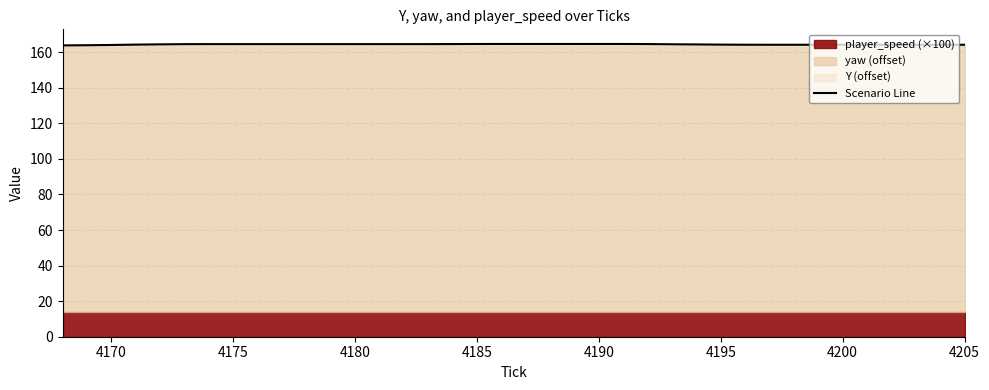

What is the highest value of the Scenario Line series?

164.6